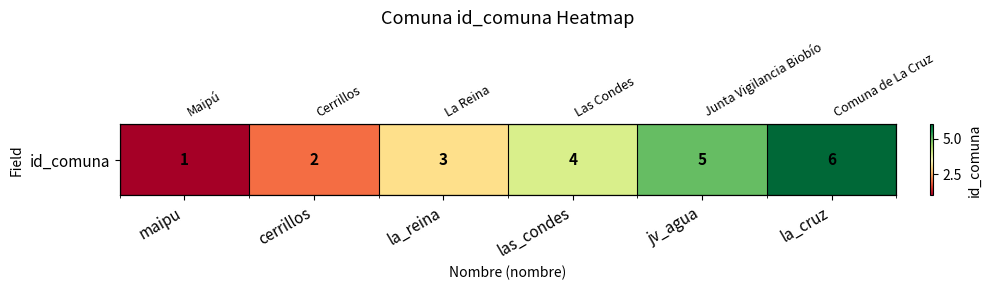

What is the change in value from maipu to la_cruz?

+5